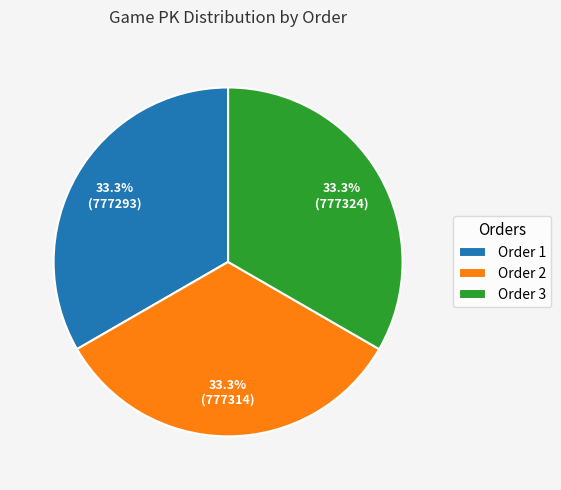

Approximately how many times larger is the value at Order 1 compared to Order 2?

1.0